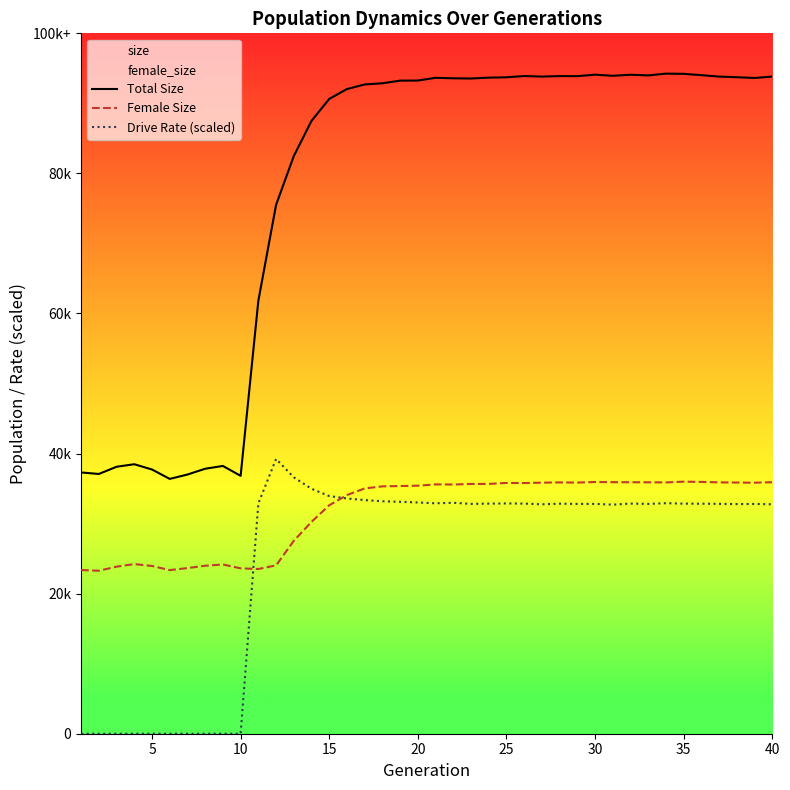

After their last crossing, which series has the higher values: Female Size or Drive Rate (scaled)?

Female Size